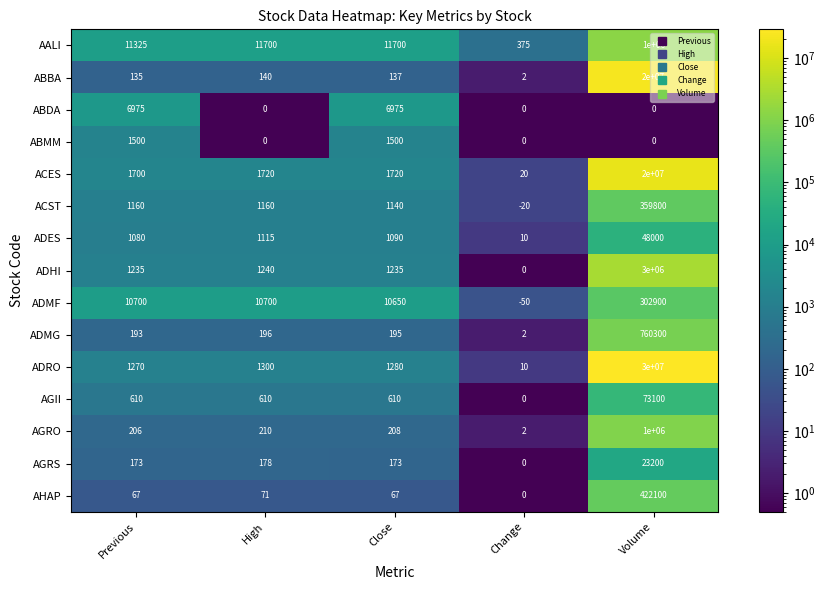

Which category has the highest value in the AGII series?

Volume